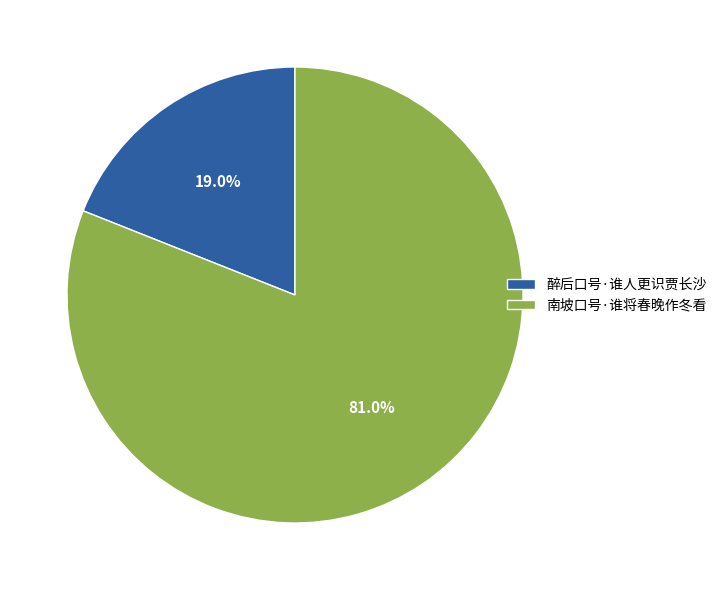

How many segments does this pie chart have?

2